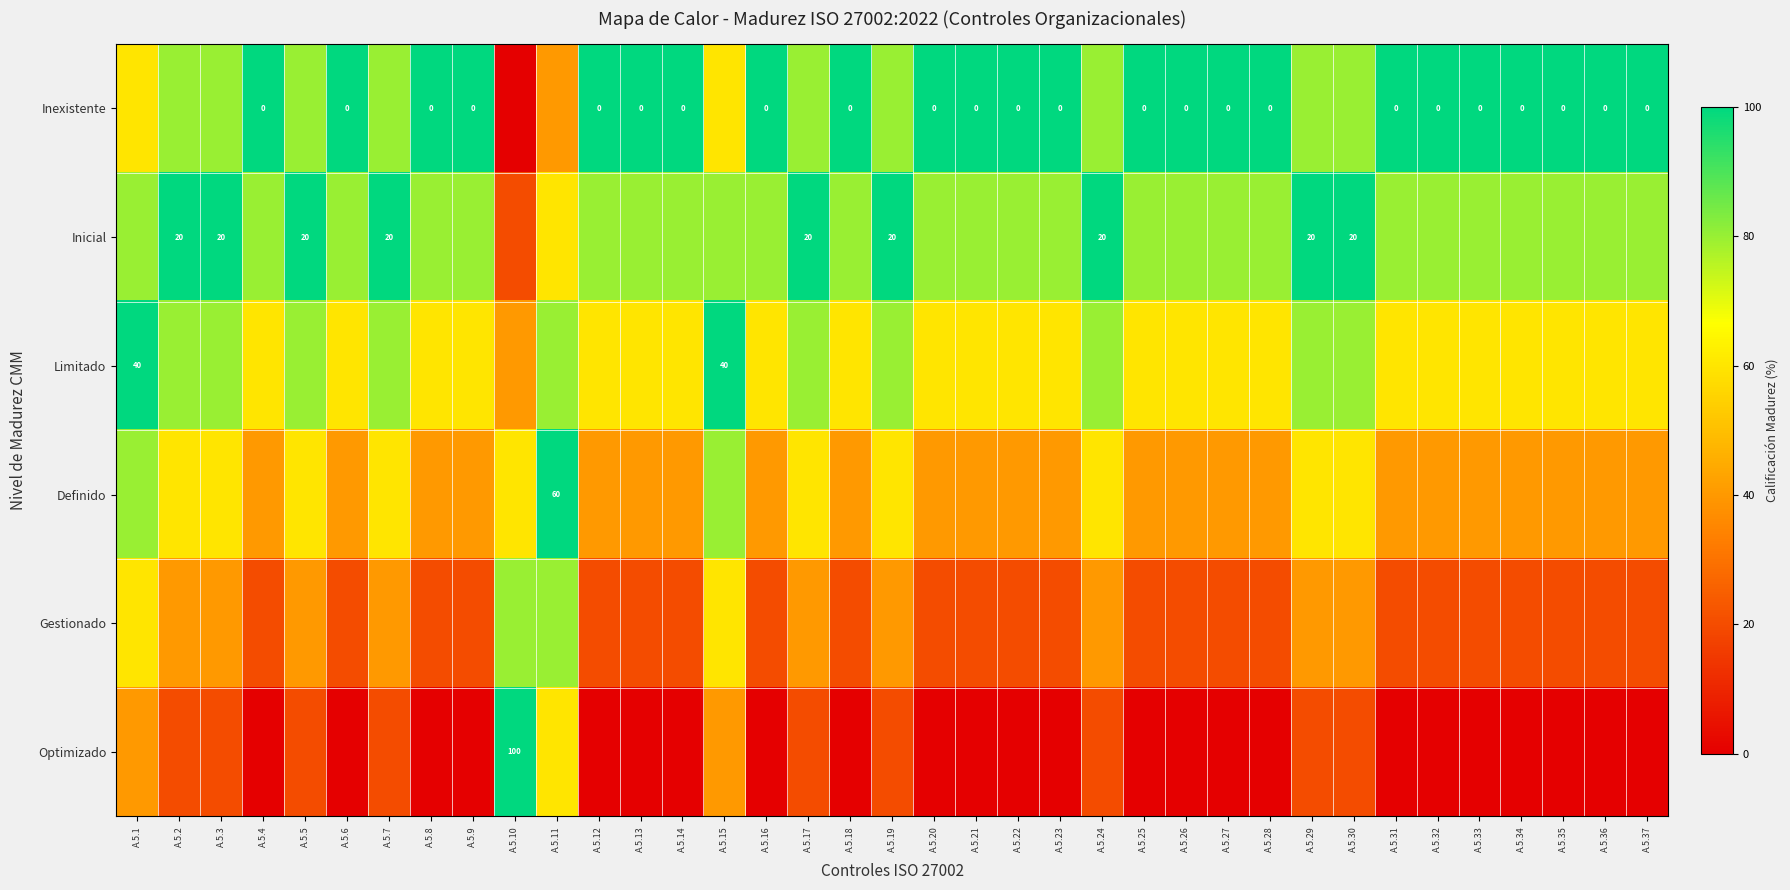

Count the Optimizado values in the range 0 to 20.

33